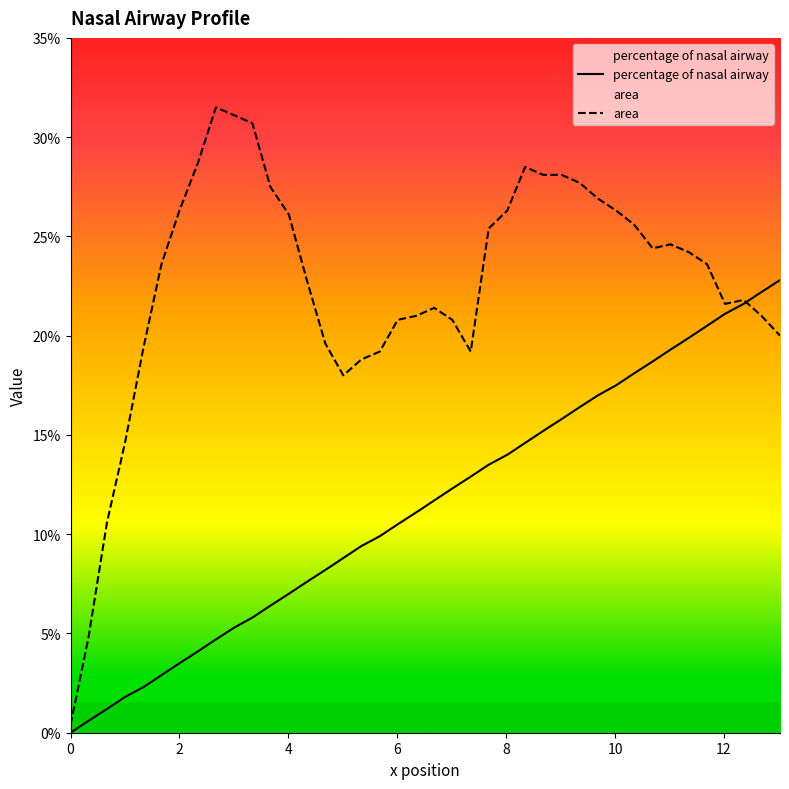

Which series ends up on top after the final intersection of area and percentage of nasal airway?

percentage of nasal airway